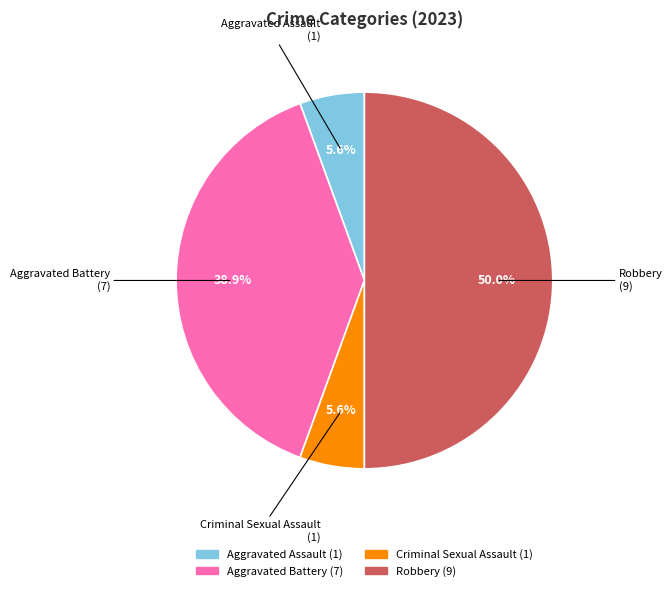

To the nearest percent, what is the difference between the largest and smallest slice percentages?

44%